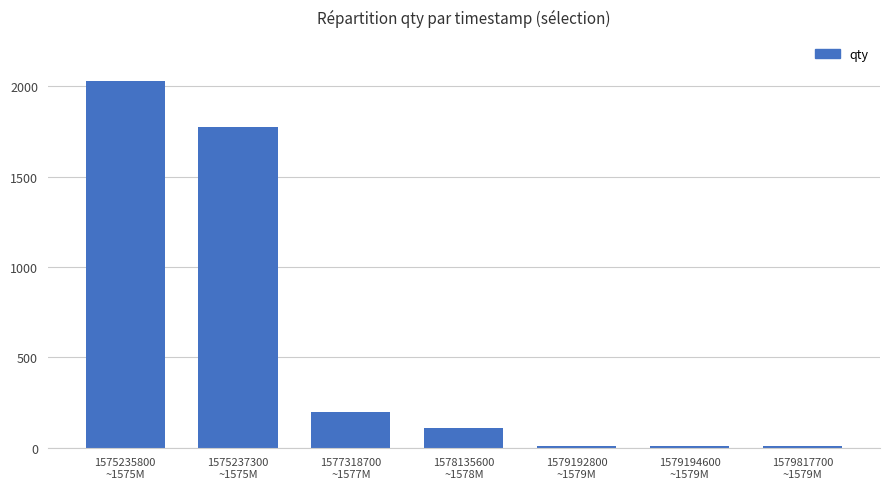

Is it true that the value at 1578135600
~1578M is 110?

True